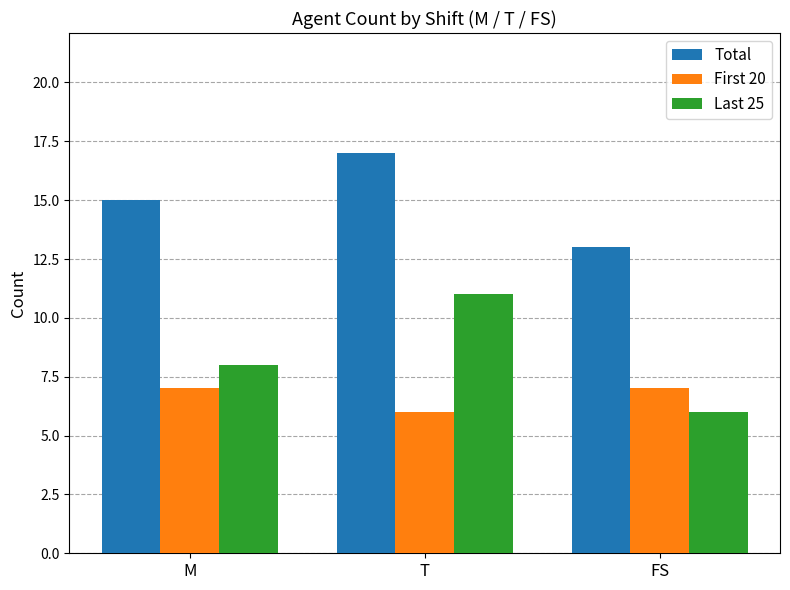

The Total series shows 15 at M. True or false?

True